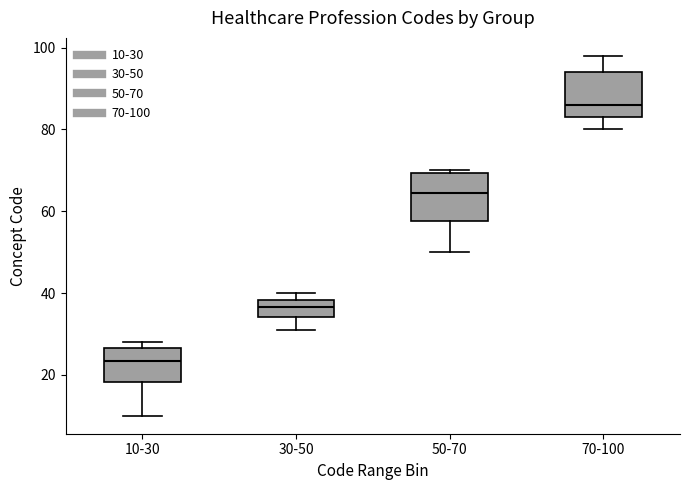

Reading left to right, read every box against the y-axis: the position of its median line, the range the box covers, and the ends of its whiskers. The values are not printed on the chart, so give them approximately, as read against the axis.

10-30: median 24, box 18 to 26, whiskers 10 to 28
30-50: median 36, box 34 to 38, whiskers 32 to 40
50-70: median 64, box 58 to 70, whiskers 50 to 70 (just above the box's upper edge)
70-100: median 86, box 84 to 94, whiskers 80 to 98